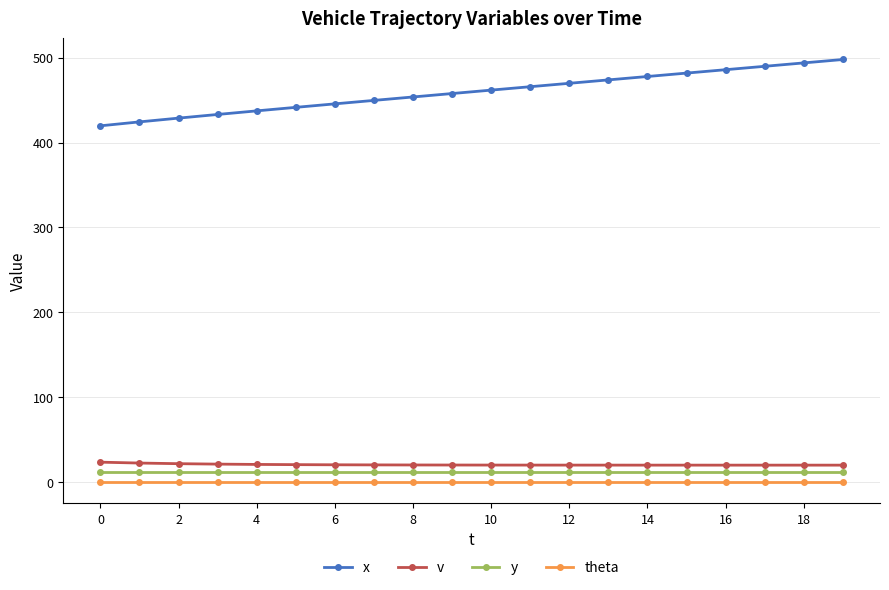

How many data points in x are above 461?

10